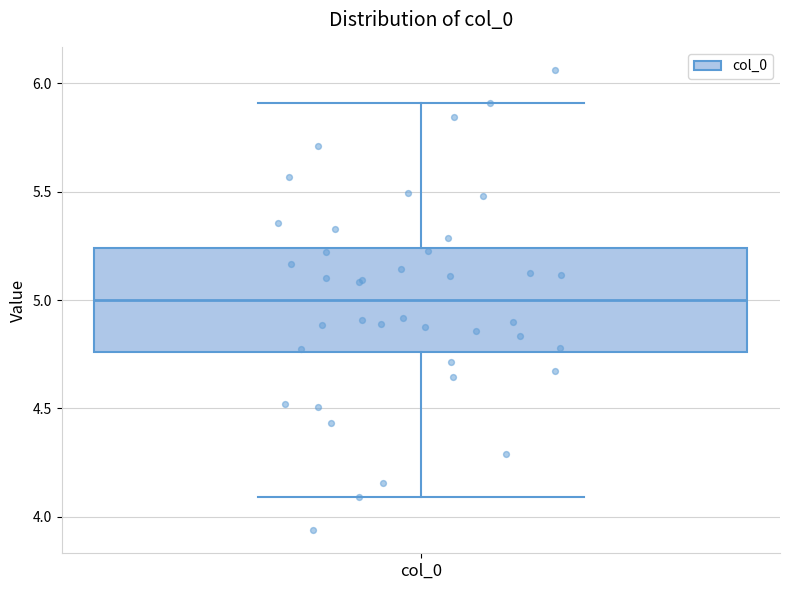

Where is the lower edge of the box for col_0 on the y-axis? The values are not printed on the chart, so give them approximately, as read against the axis.

4.75